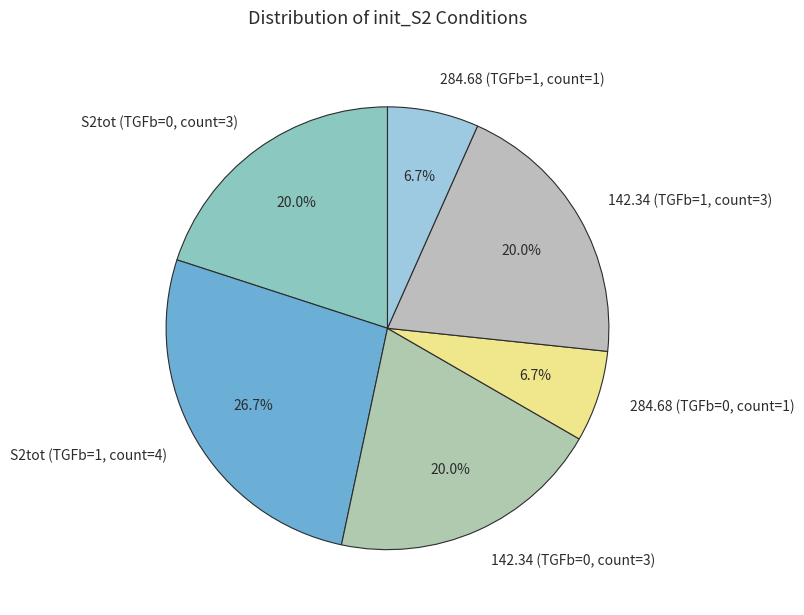

Does any single category account for the majority?

No